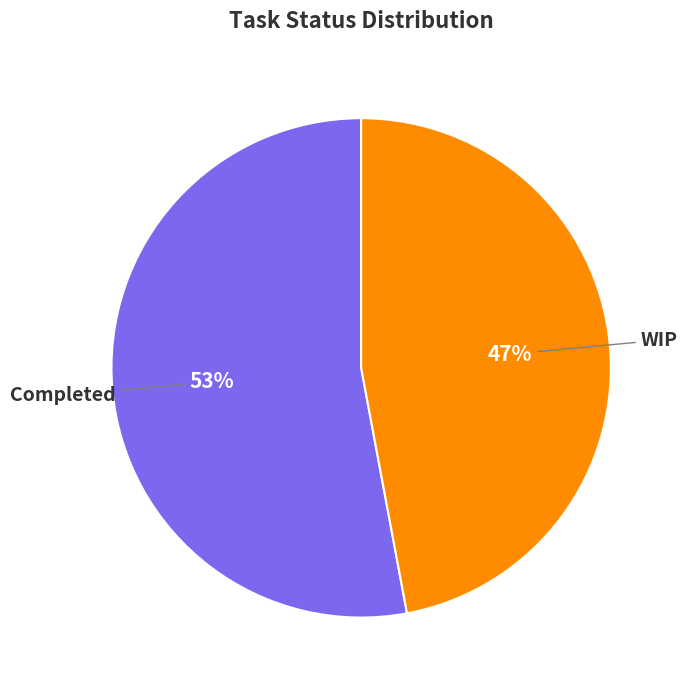

Is it true that Completed is 41% of the pie?

False